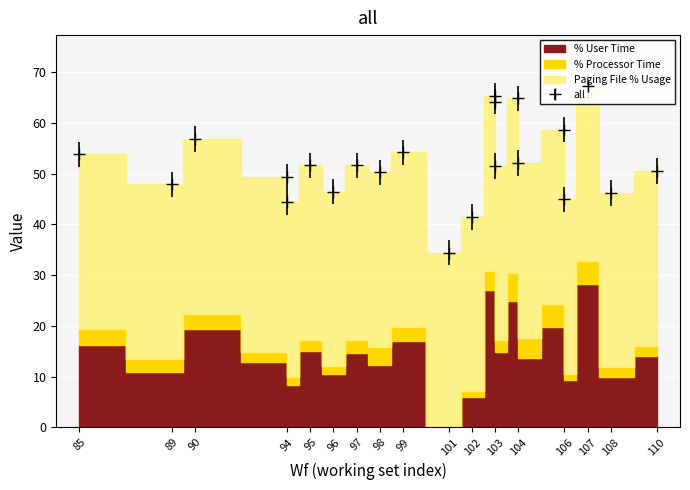

How many data points does each series have?

22